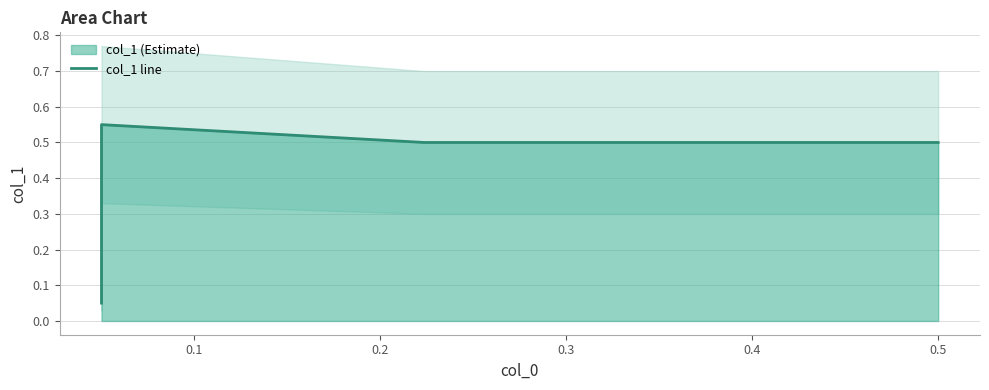

Does the chart display data point markers on the line(s)?

No